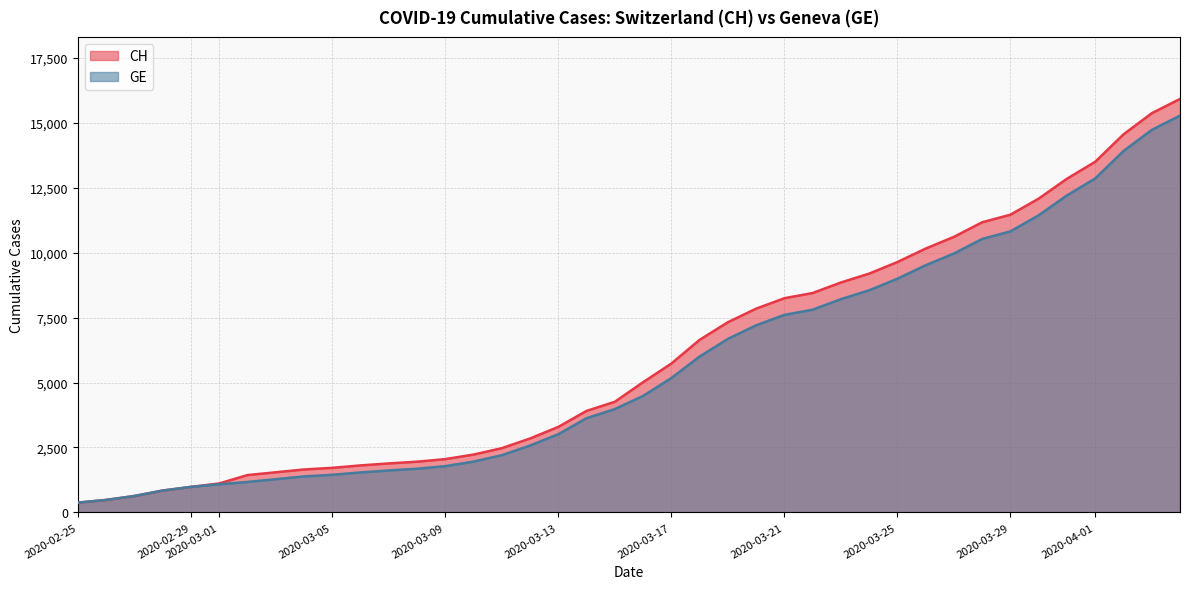

How many data points in GE are less than 4485?

20